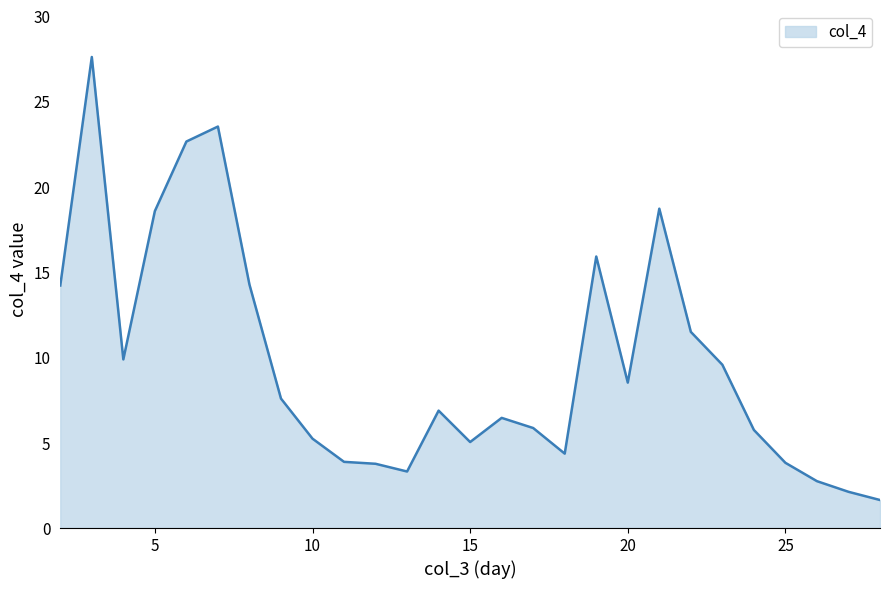

What is the smallest value displayed?

1.6